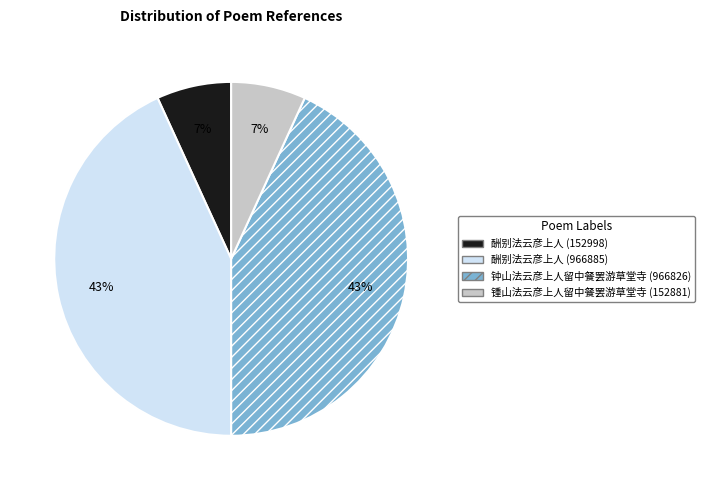

Count the number of slices in the pie.

4